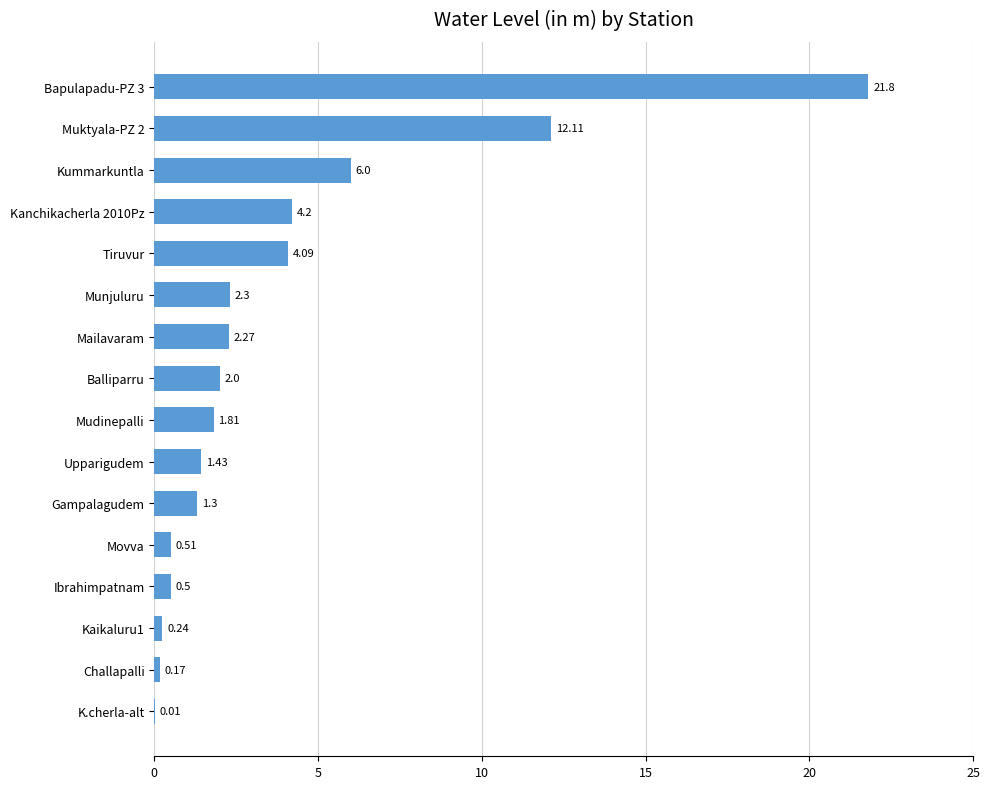

Which has a higher value, Movva or Kaikaluru1?

Movva